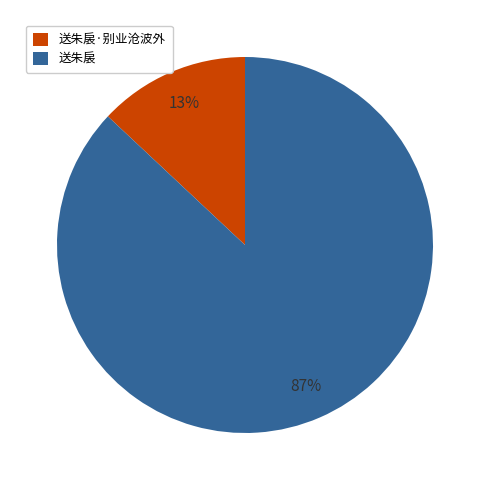

What is the ratio of the value at 送朱扆·别业沧波外 to the value at 送朱扆?

0.1